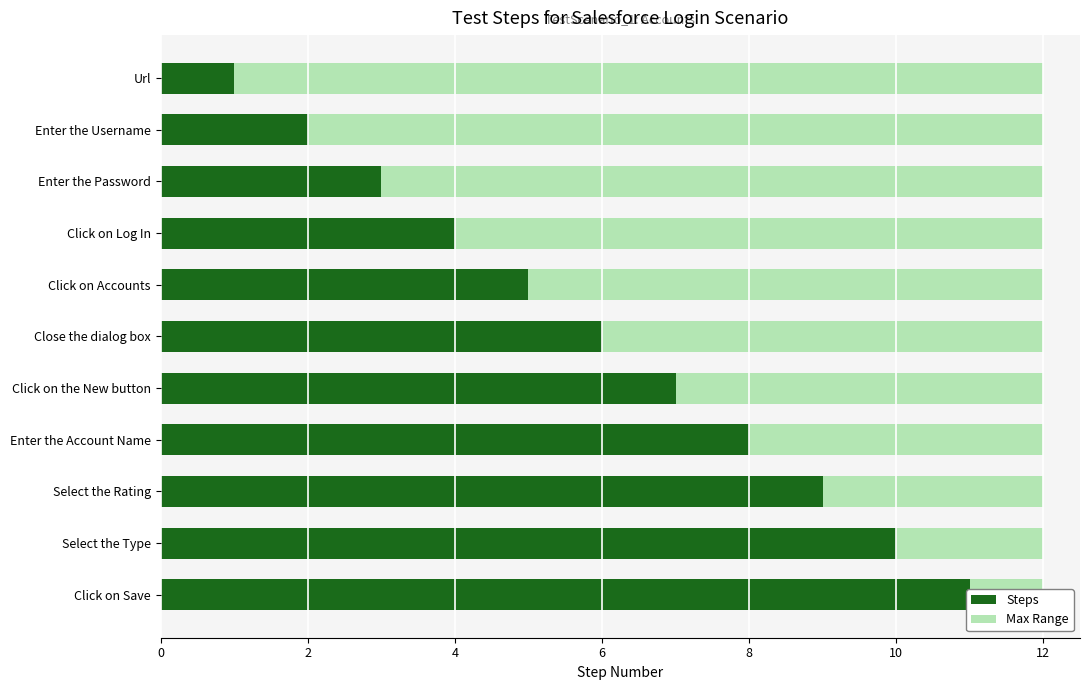

How many data points are less than 6?

5